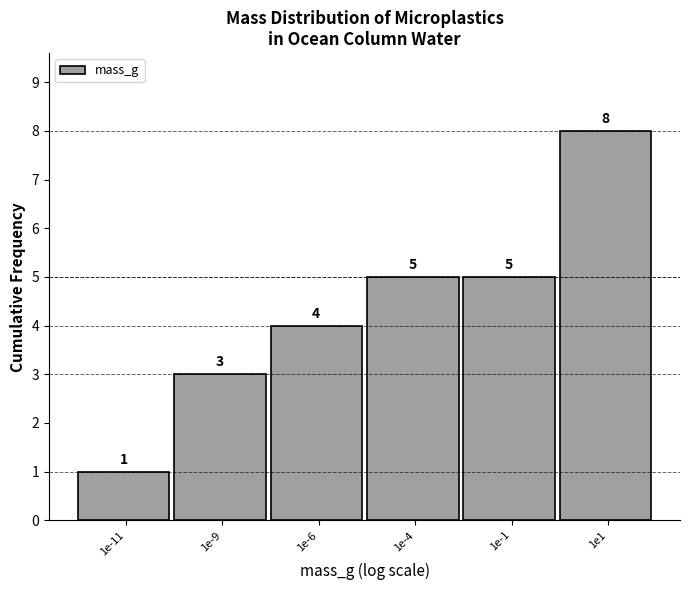

Reading left to right, transcribe all the data shown in this chart.

1e-11=1	1e-9=3	1e-6=4	1e-4=5	1e-1=5	1e1=8